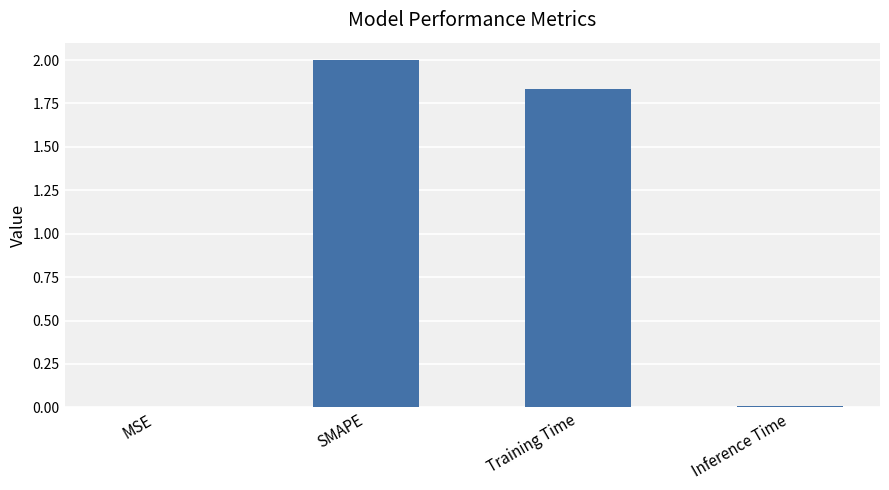

Which has a higher value, Inference Time or Training Time?

Training Time